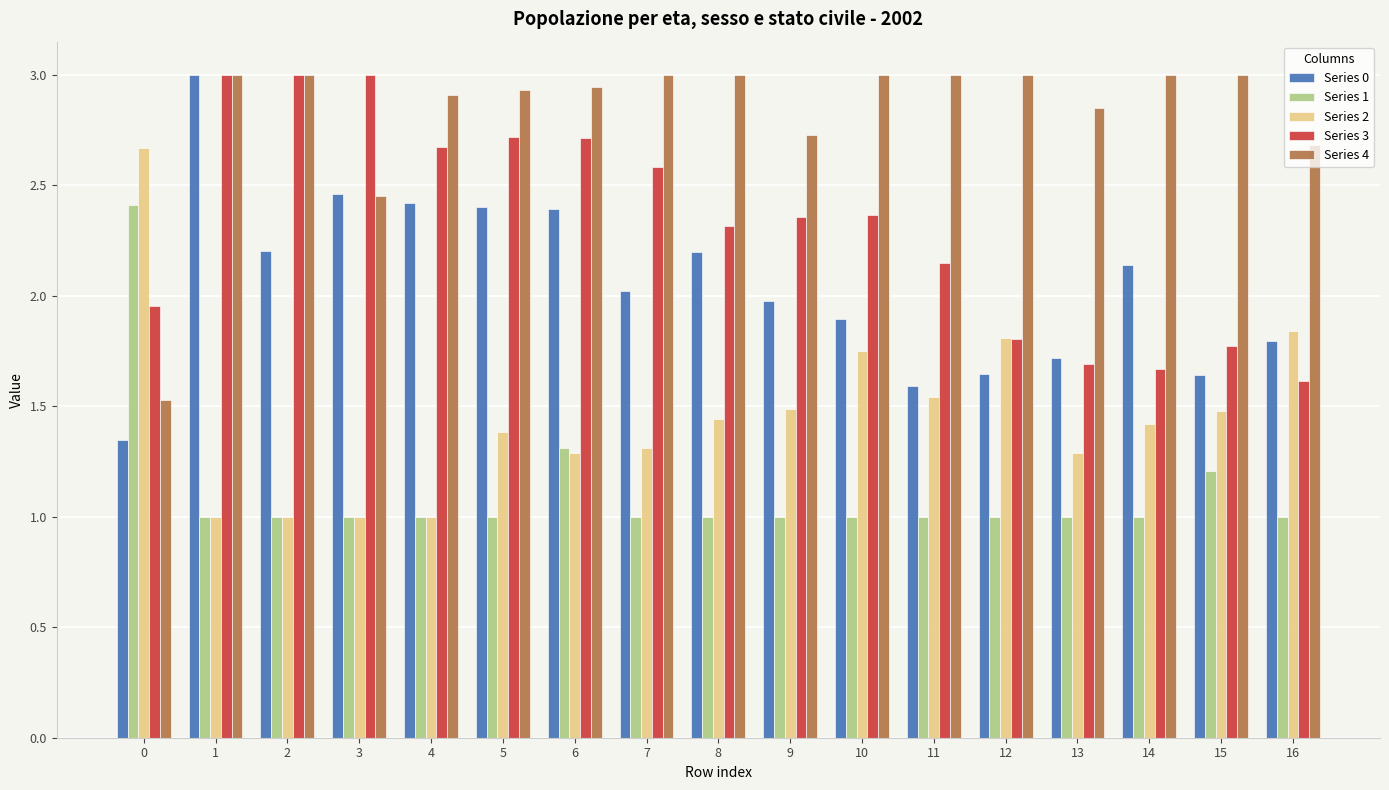

What is the approximate value of Series 1 at 7?

1.0